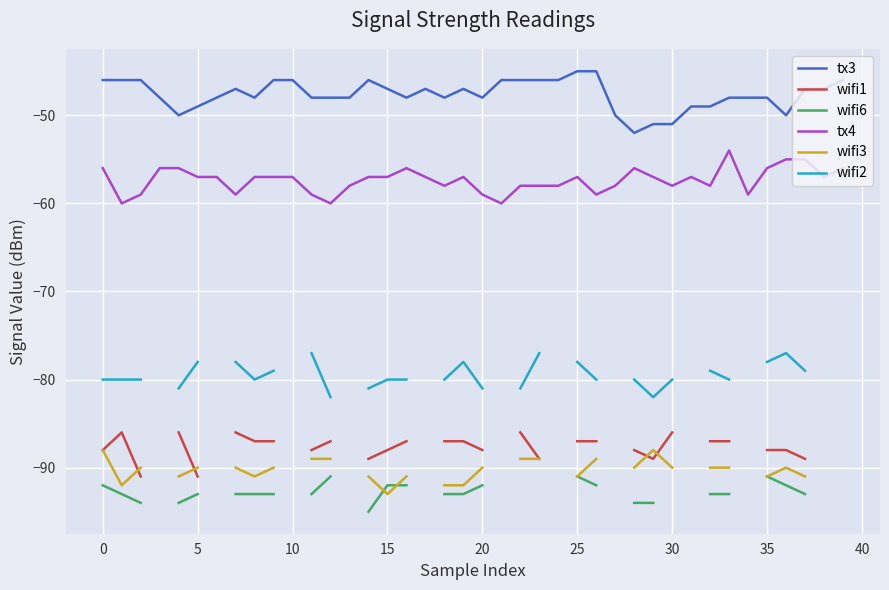

Where does the wifi6 series first go above -92?

12